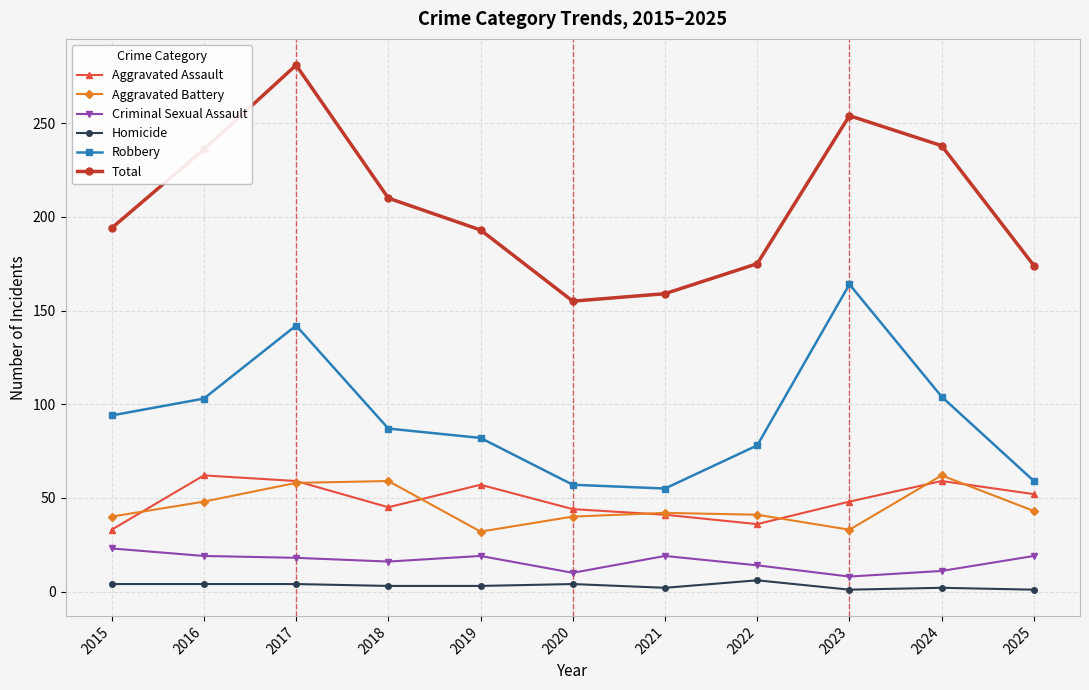

Which series has the largest total across all categories?

Total